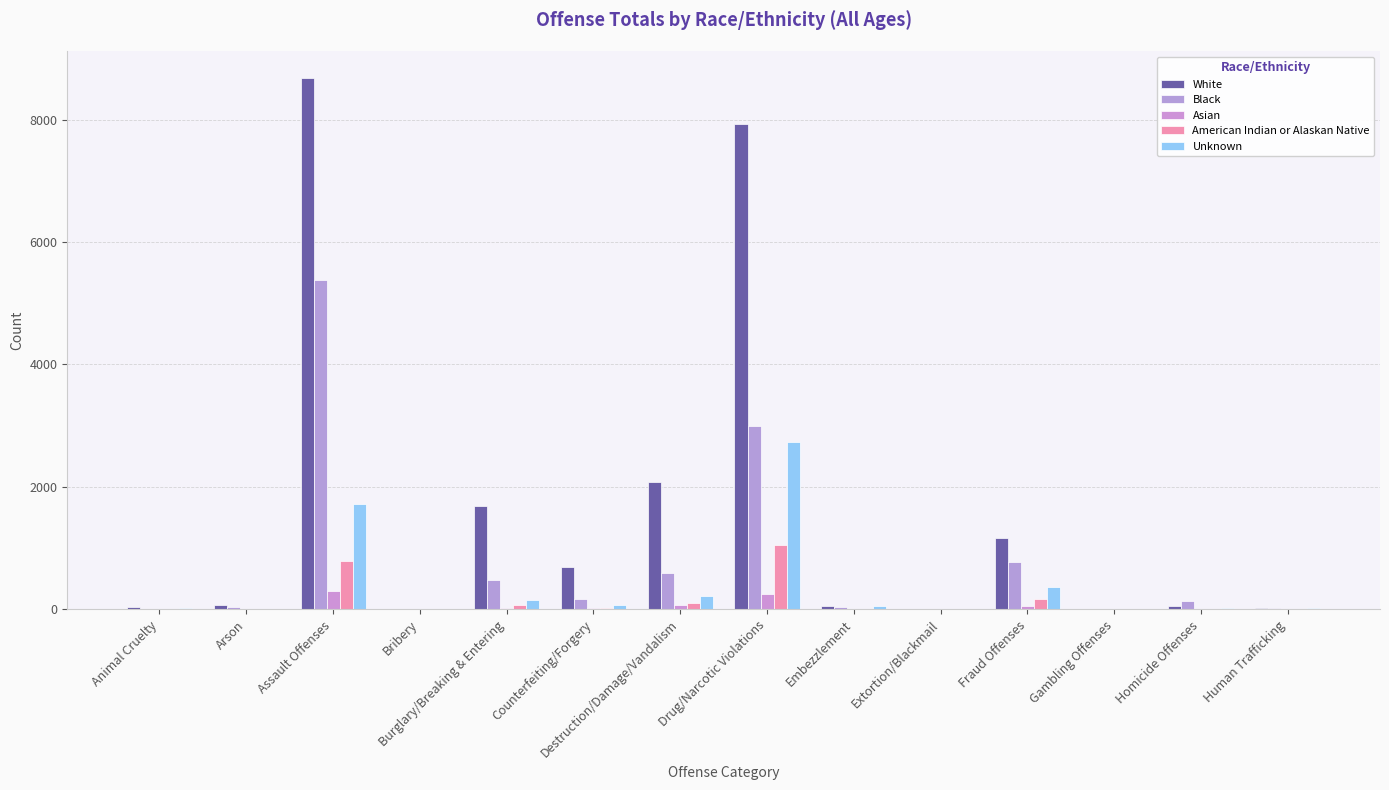

What are all the series names shown in the legend?

White, Black, Asian, American Indian or Alaskan Native, Unknown